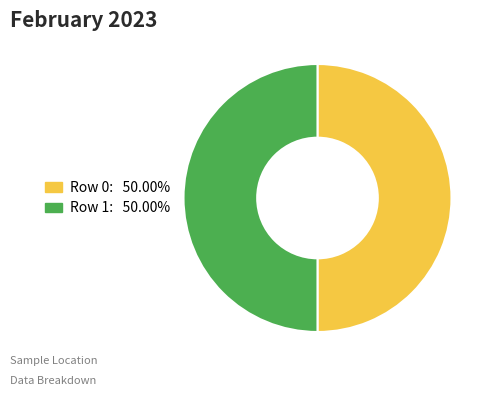

Is it true that Row 1 is 59% of the pie?

False